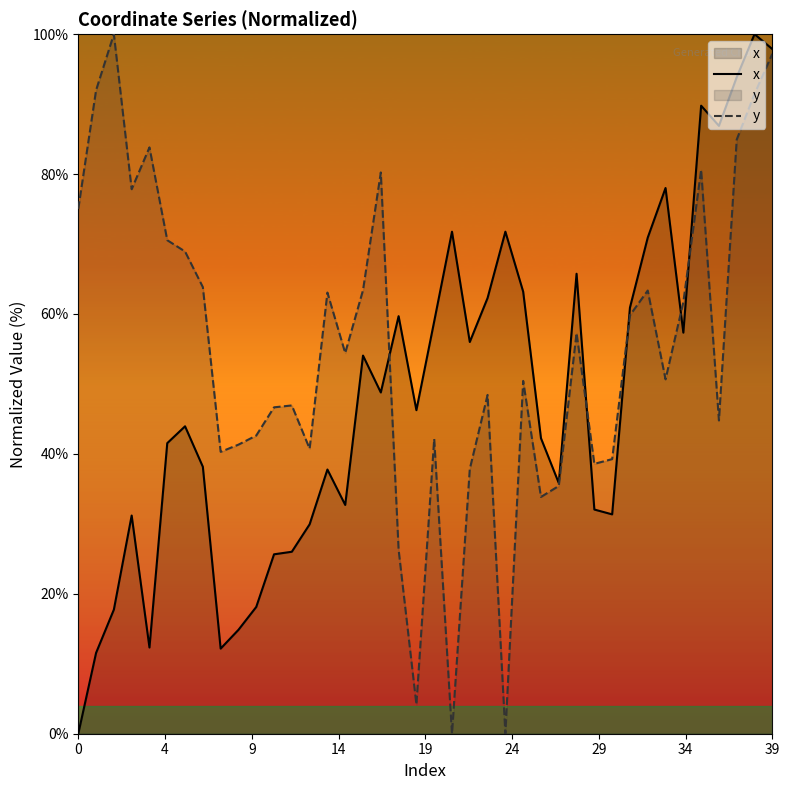

What is the label of the 25th point from the right?

15